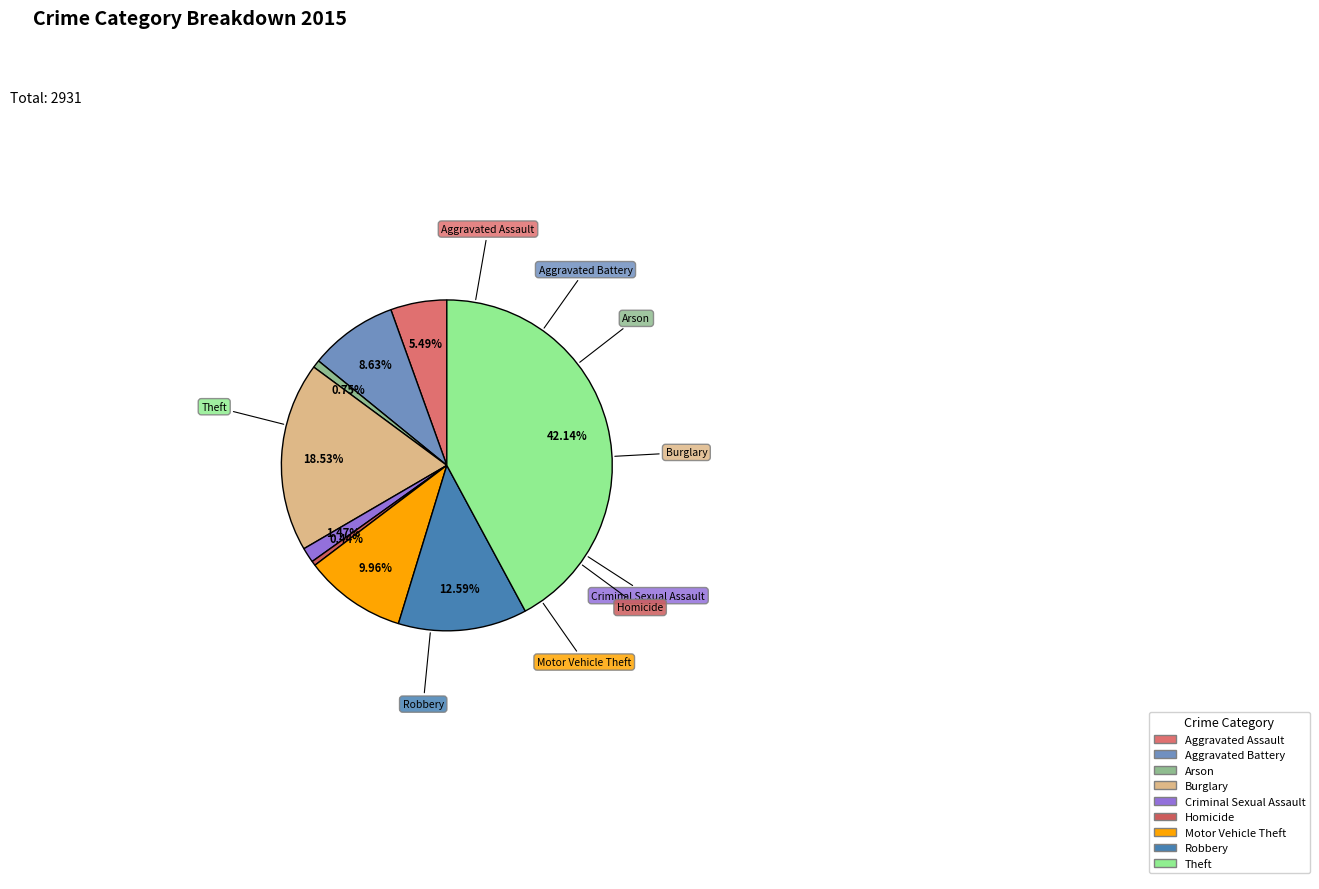

How many segments does this pie chart have?

9